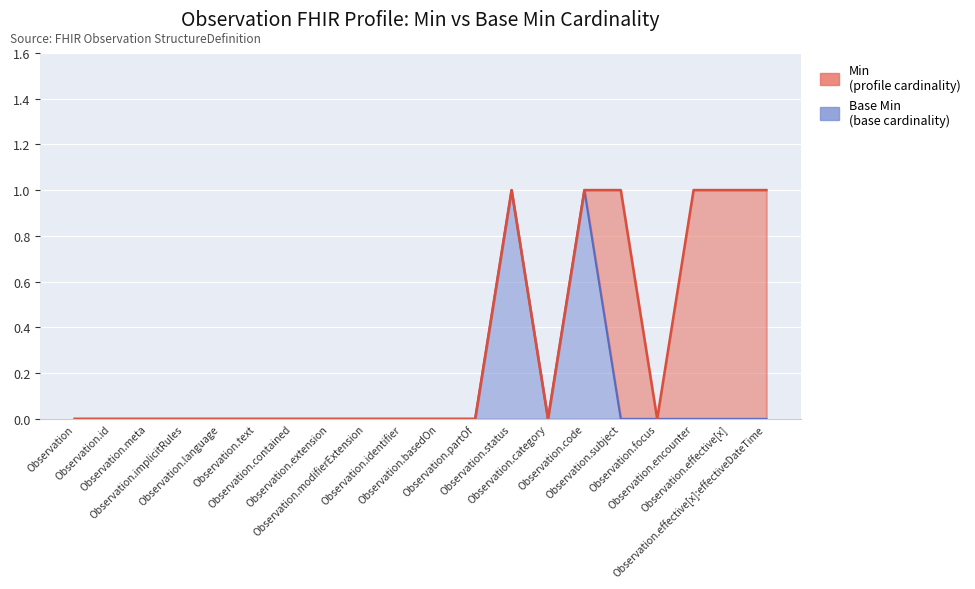

True or false: Base Min and Min intersect in this chart.

False